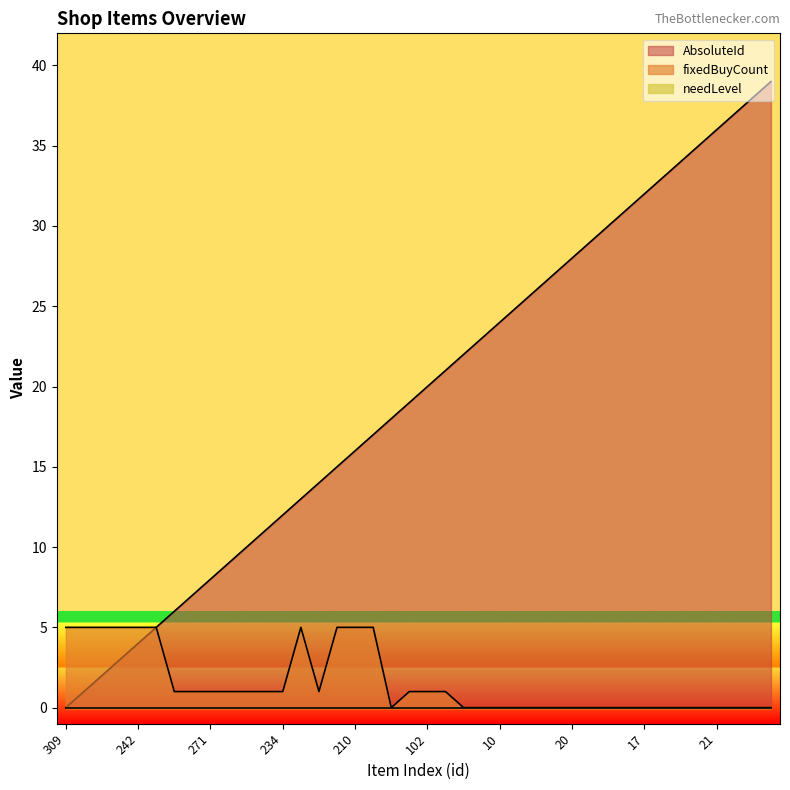

Is the value of fixedBuyCount at 14 greater than the value of AbsoluteId at 8?

No